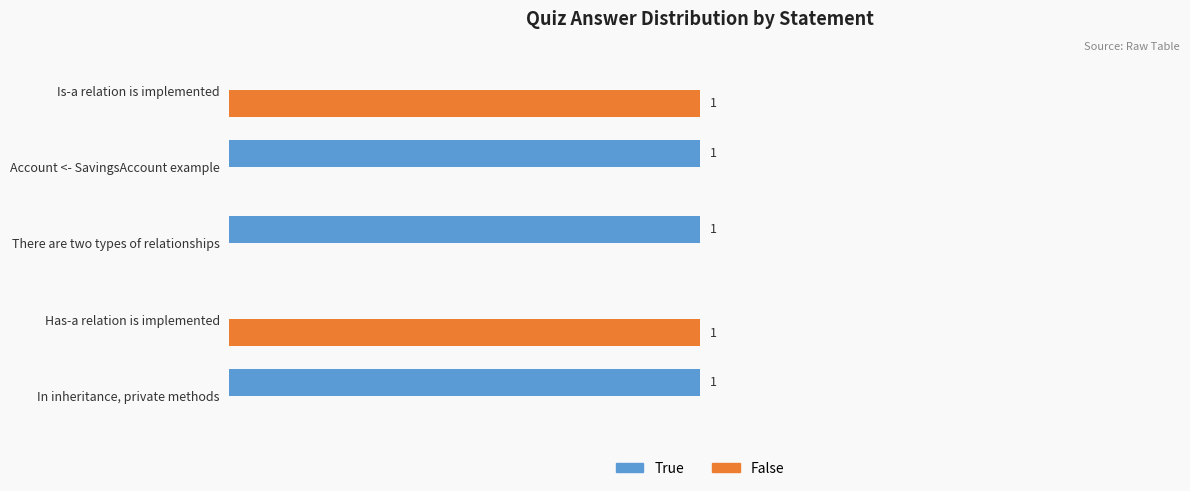

Which series has the largest total across all categories?

True